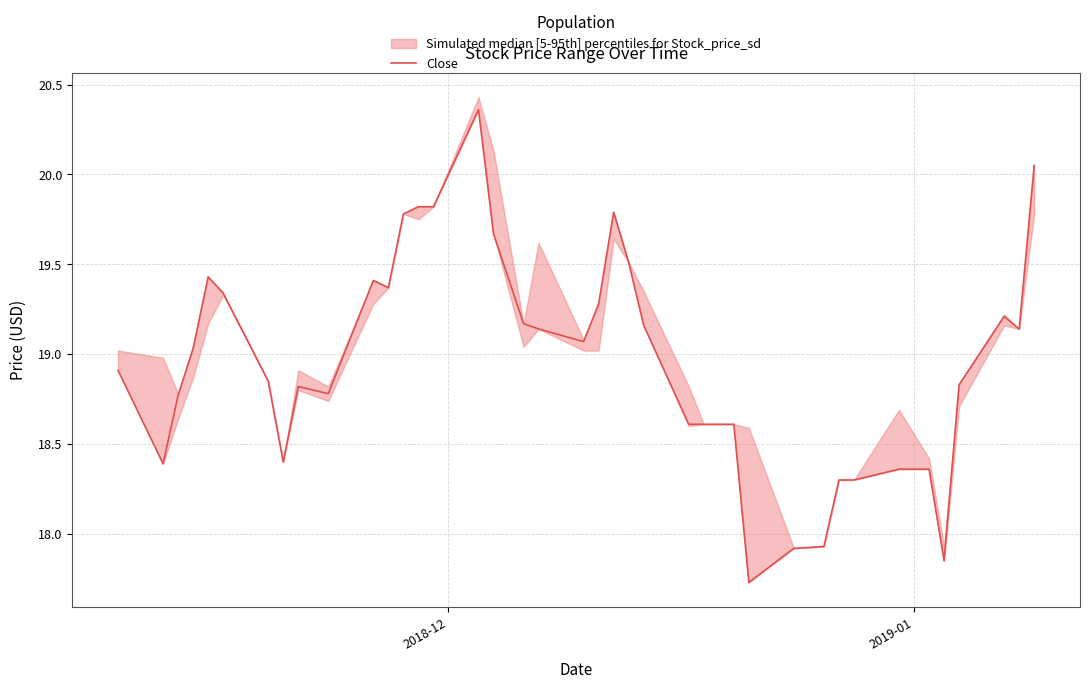

How many lines are shown in the chart?

1